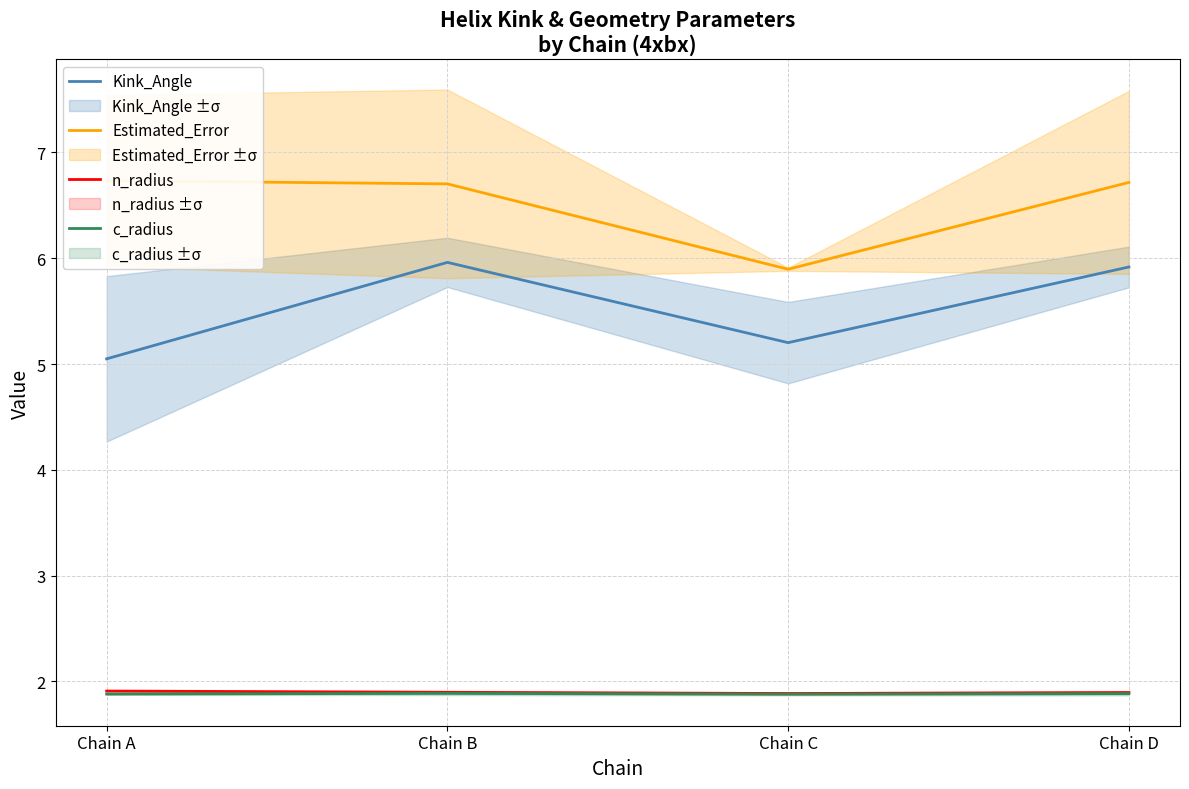

What is the maximum value shown in the chart?

6.7